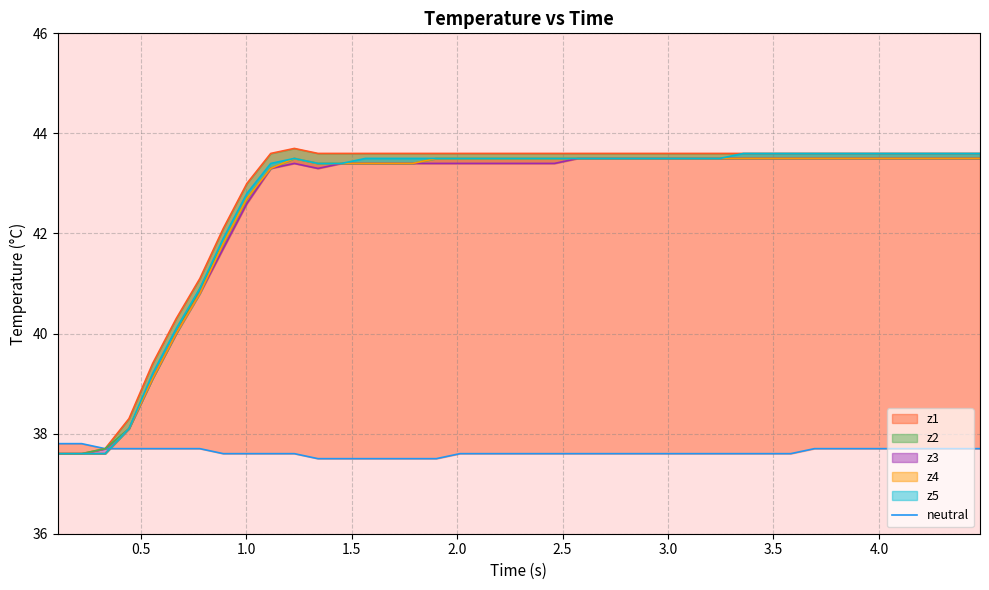

Reading left to right, list all the values displayed in this chart.

neutral: 37.8	37.8	37.7	37.7	37.7	37.7	37.7	37.6	37.6	37.6	37.6	37.5	37.5	37.5	37.5	37.5	37.5	37.6	37.6	37.6	37.6	37.6	37.6	37.6	37.6	37.6	37.6	37.6	37.6	37.6	37.6	37.6	37.7	37.7	37.7	37.7	37.7	37.7	37.7	37.7
z1: 37.6	37.6	37.7	38.3	39.4	40.3	41.1	42.1	43.0	43.6	43.7	43.6	43.6	43.6	43.6	43.6	43.6	43.6	43.6	43.6	43.6	43.6	43.6	43.6	43.6	43.6	43.6	43.6	43.6	43.6	43.6	43.6	43.6	43.6	43.6	43.6	43.6	43.6	43.6	43.6
z2: 37.6	37.6	37.7	38.1	39.1	40.0	40.9	41.8	42.7	43.3	43.5	43.4	43.4	43.4	43.4	43.4	43.5	43.5	43.5	43.5	43.5	43.5	43.5	43.5	43.5	43.5	43.5	43.5	43.5	43.5	43.5	43.5	43.5	43.5	43.5	43.5	43.5	43.5	43.5	43.5
z3: 37.6	37.6	37.6	38.1	39.1	40.0	40.8	41.7	42.6	43.3	43.4	43.3	43.4	43.4	43.4	43.4	43.4	43.4	43.4	43.4	43.4	43.4	43.5	43.5	43.5	43.5	43.5	43.5	43.5	43.5	43.5	43.5	43.5	43.5	43.5	43.5	43.5	43.5	43.5	43.5
z4: 37.6	37.6	37.6	38.1	39.1	40.0	40.8	41.8	42.7	43.3	43.5	43.4	43.4	43.4	43.4	43.4	43.5	43.5	43.5	43.5	43.5	43.5	43.5	43.5	43.5	43.5	43.5	43.5	43.5	43.5	43.5	43.5	43.5	43.5	43.5	43.5	43.5	43.5	43.5	43.5
z5: 37.6	37.6	37.6	38.1	39.2	40.1	40.9	41.9	42.8	43.4	43.5	43.4	43.4	43.5	43.5	43.5	43.5	43.5	43.5	43.5	43.5	43.5	43.5	43.5	43.5	43.5	43.5	43.5	43.5	43.6	43.6	43.6	43.6	43.6	43.6	43.6	43.6	43.6	43.6	43.6